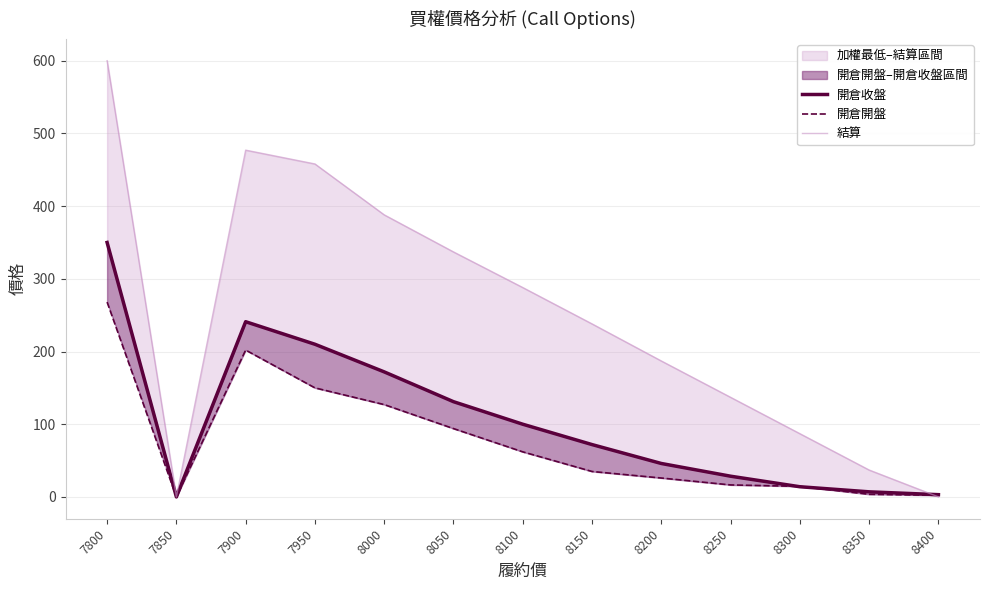

Reading right to left, extract all data points from this chart.

開倉收盤: 8400=3.1	8350=7.0	8300=14.0	8250=28.5	8200=46.0	8150=72.0	8100=100.0	8050=131.0	8000=172.0	7950=210.0	7900=241.0	7850=0.0	7800=350.0
開倉開盤: 8400=2.2	8350=3.6	8300=14.5	8250=16.5	8200=26.0	8150=35.0	8100=62.0	8050=94.0	8000=127.0	7950=150.0	7900=202.0	7850=0.0	7800=268.0
結算: 8400=0.1	8350=37.0	8300=87.0	8250=137.0	8200=187.0	8150=238.0	8100=288.0	8050=337.0	8000=388.0	7950=458.0	7900=477.0	7850=0.0	7800=600.0